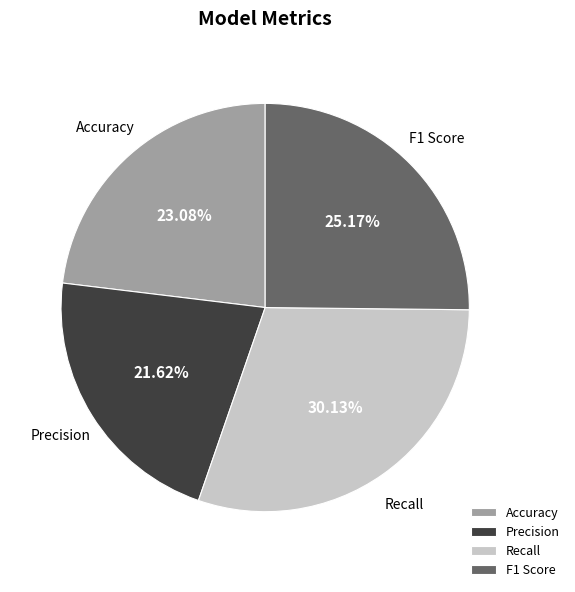

What is the largest slice in the pie chart?

Recall